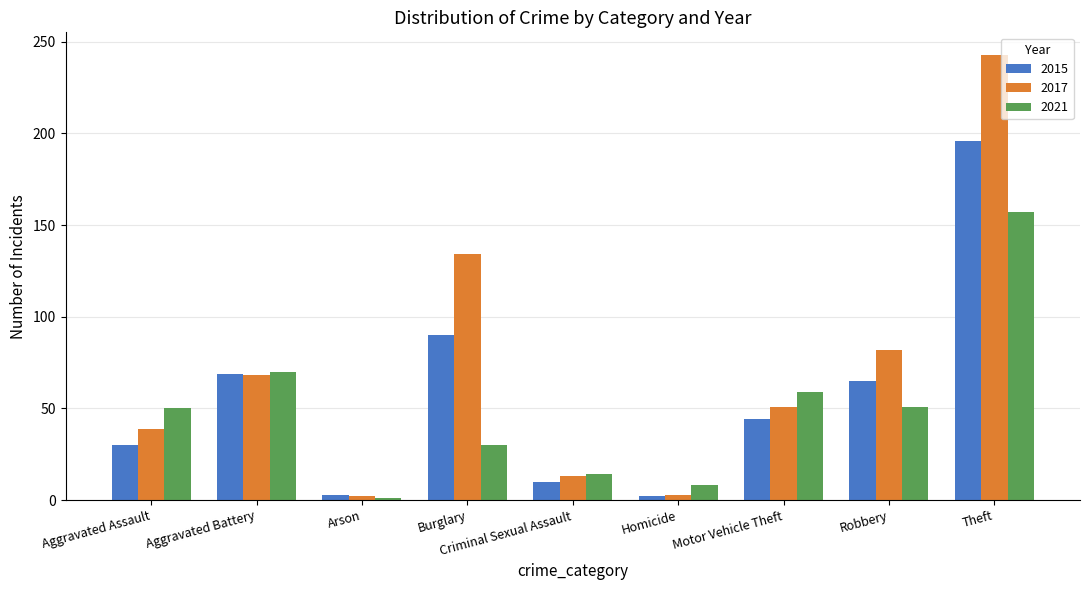

What is the approximate value of 2015 at Arson, to the nearest 5?

5